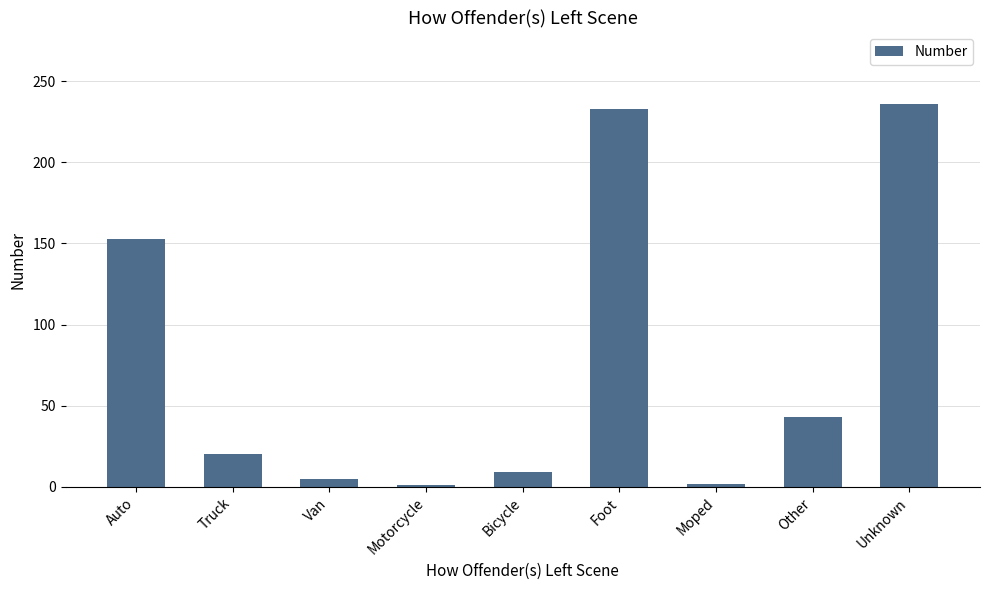

The chart shows a value of 20 at Other. True or false?

False